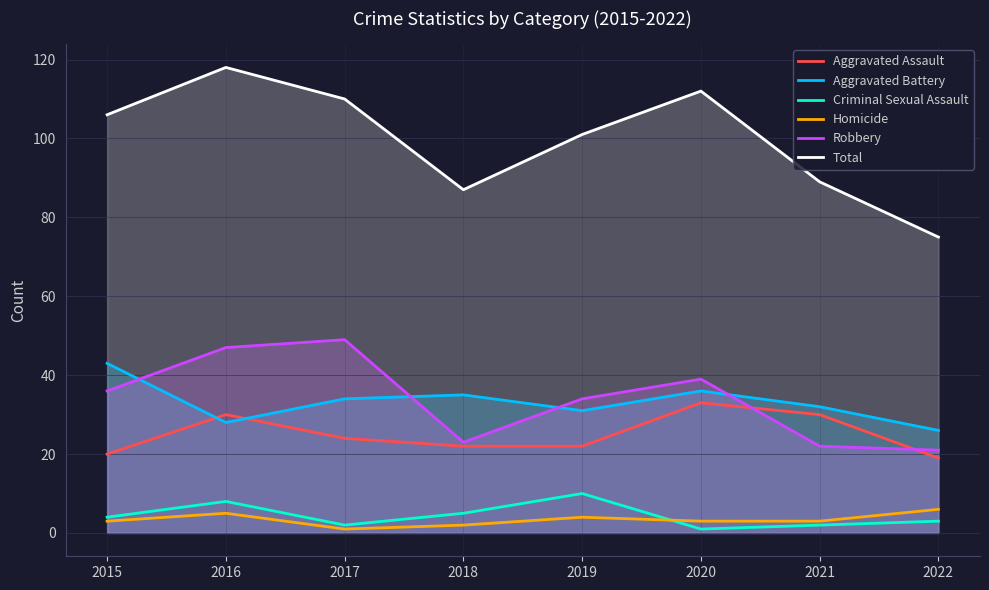

Between which two adjacent categories do Criminal Sexual Assault and Homicide first intersect?

2019 and 2020